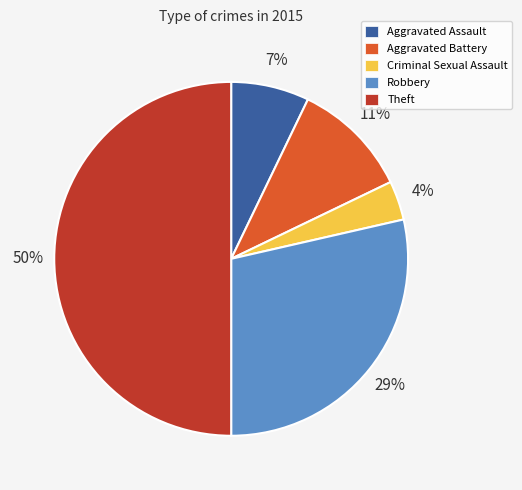

To the nearest percent, what portion does Criminal Sexual Assault represent?

4%